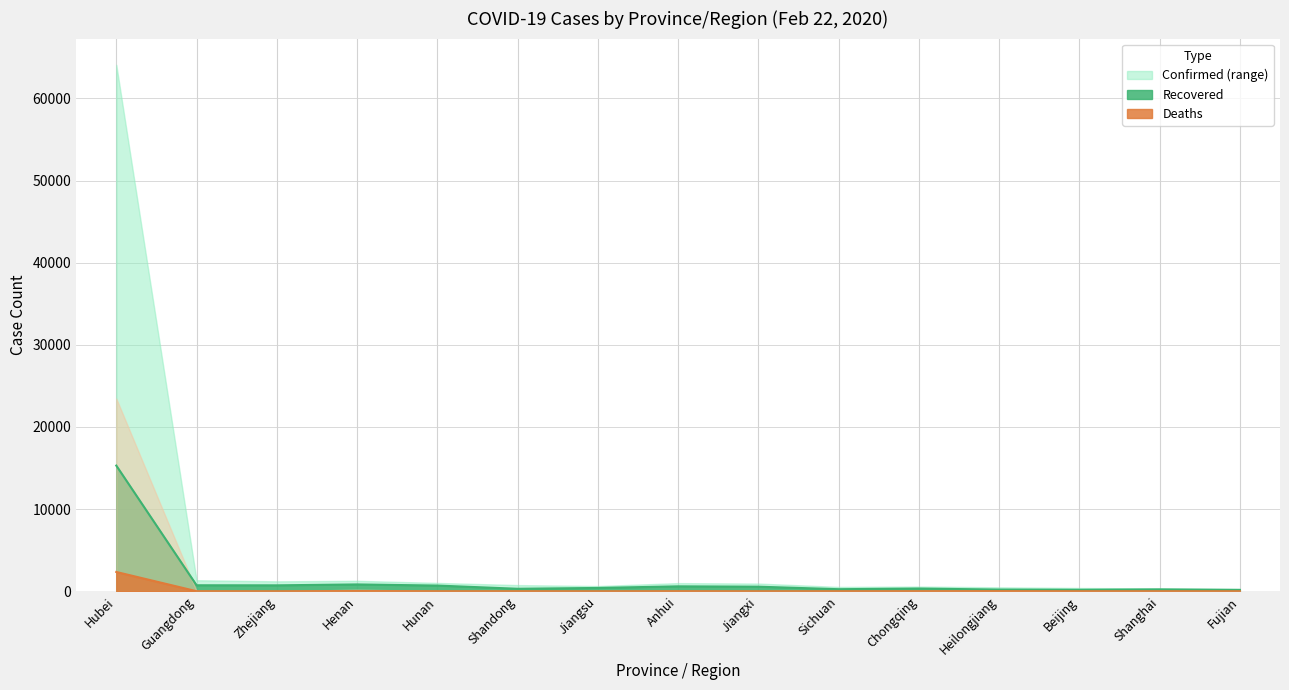

What is the difference between the Confirmed values at Hubei and Heilongjiang?

2334